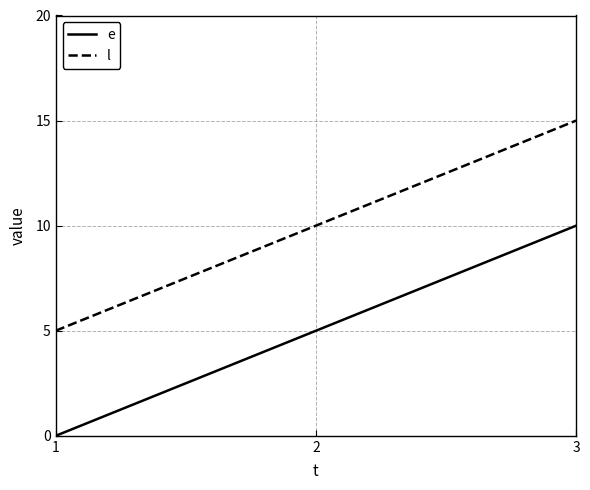

What is the maximum value shown in the chart?

15